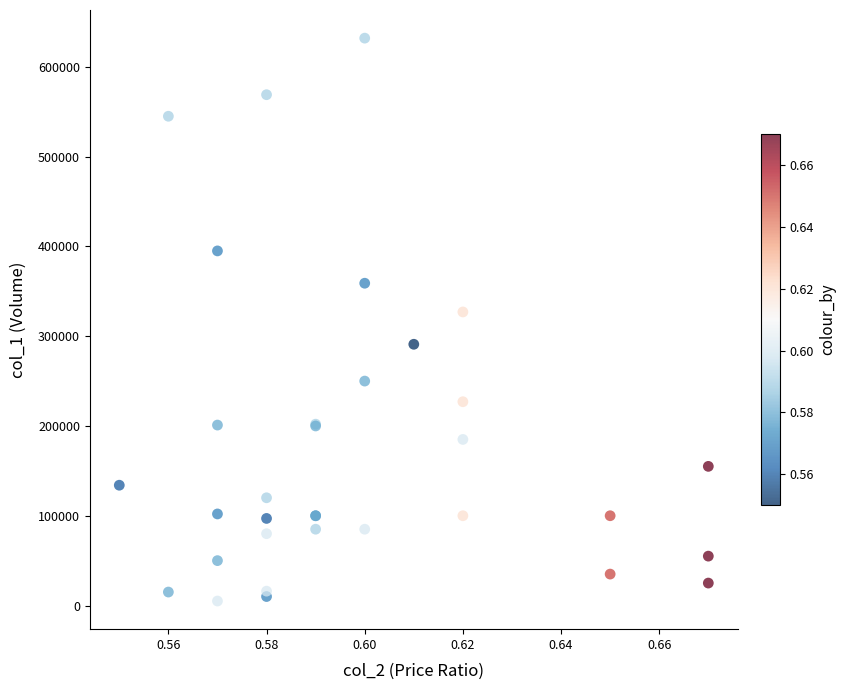

What Y value in the scatter plot is closest to 318500?

327000